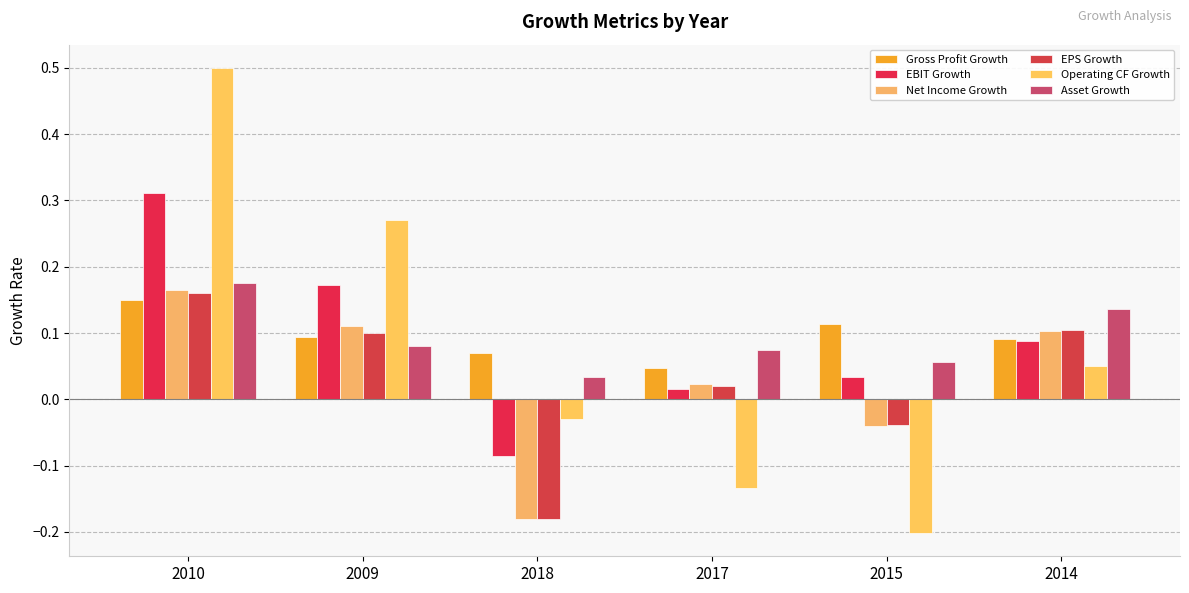

How many bars are there in each group?

6